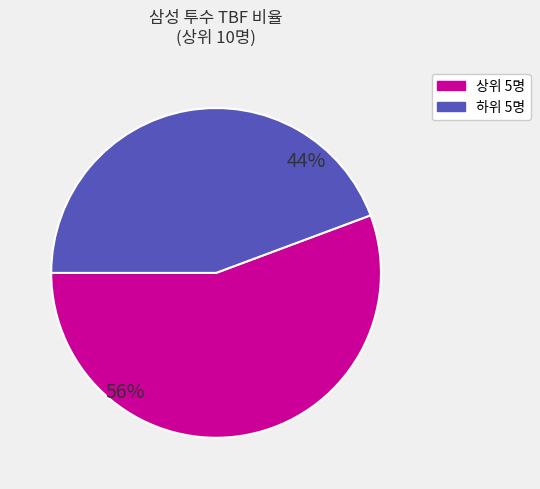

How many segments does this pie chart have?

2